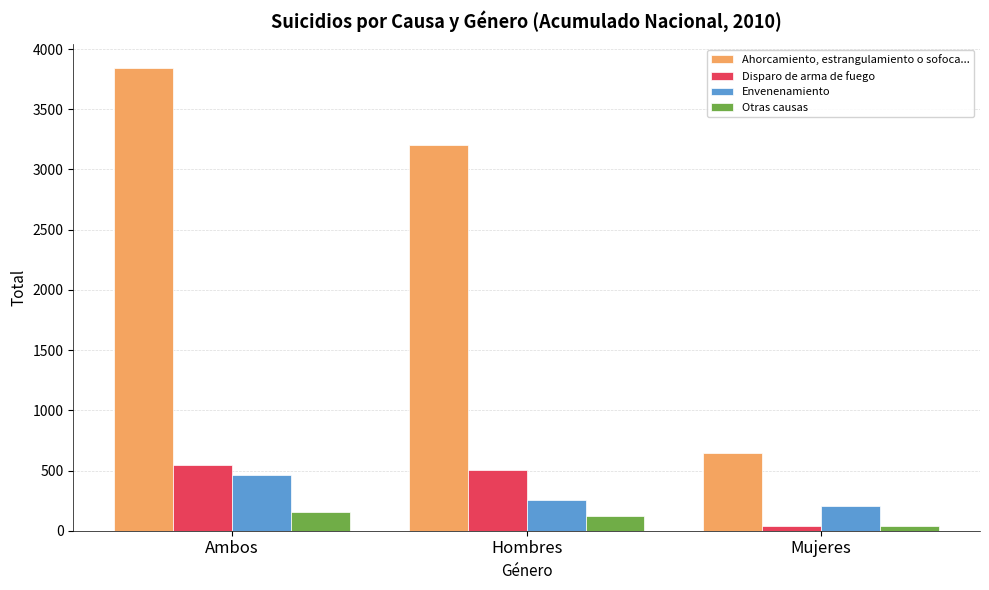

Is the value of Ahorcamiento, estrangulamiento o sofoca... at Hombres greater than the value of Disparo de arma de fuego at Ambos?

Yes